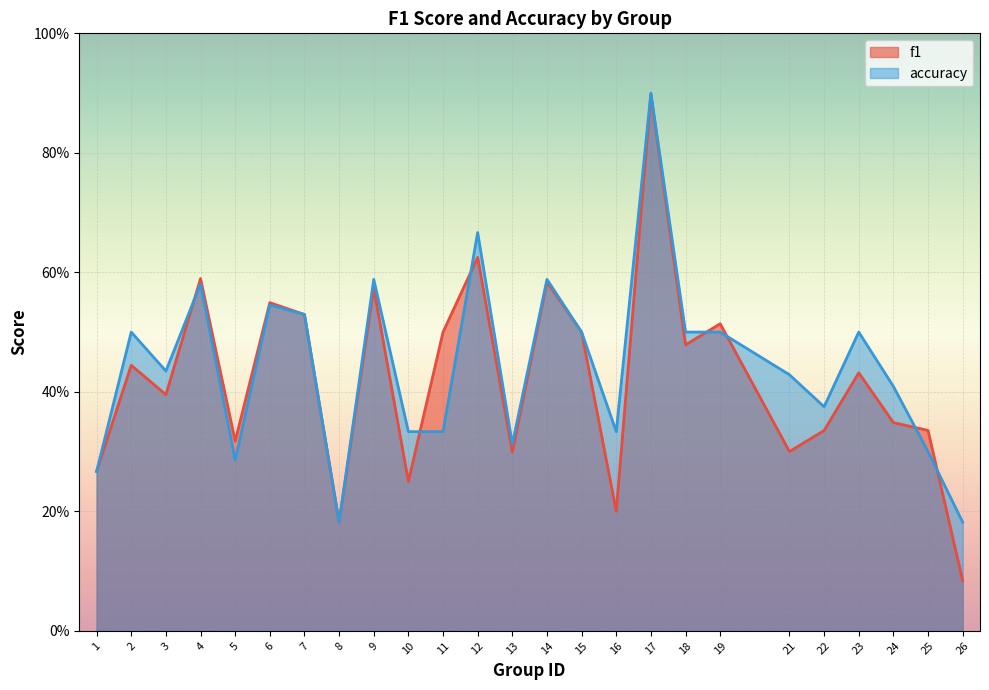

What is the average value of the accuracy series?

0.4